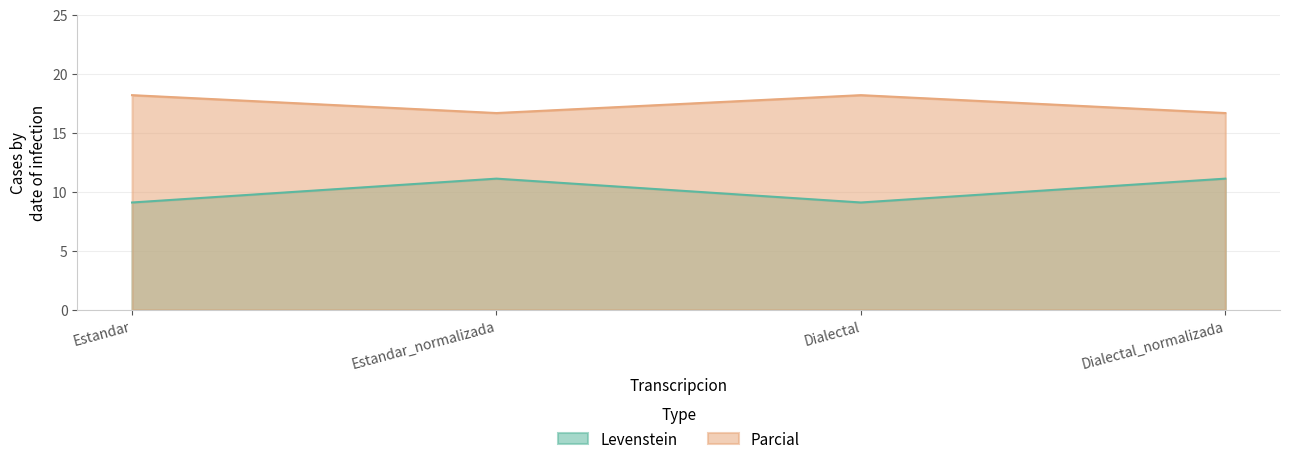

How many data points does each series have?

4